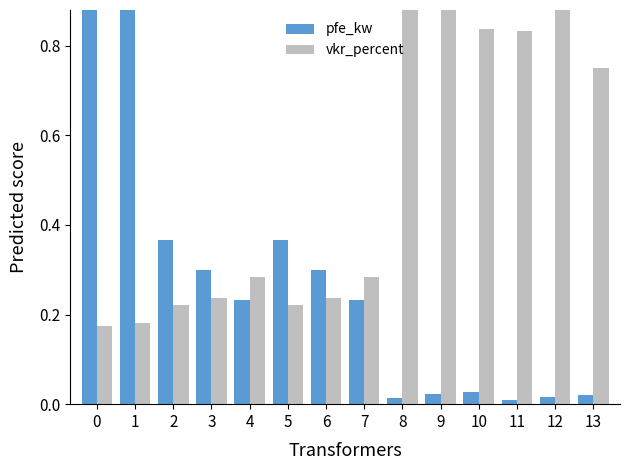

Between 3 and 9, which series saw the biggest shift?

vkr_percent